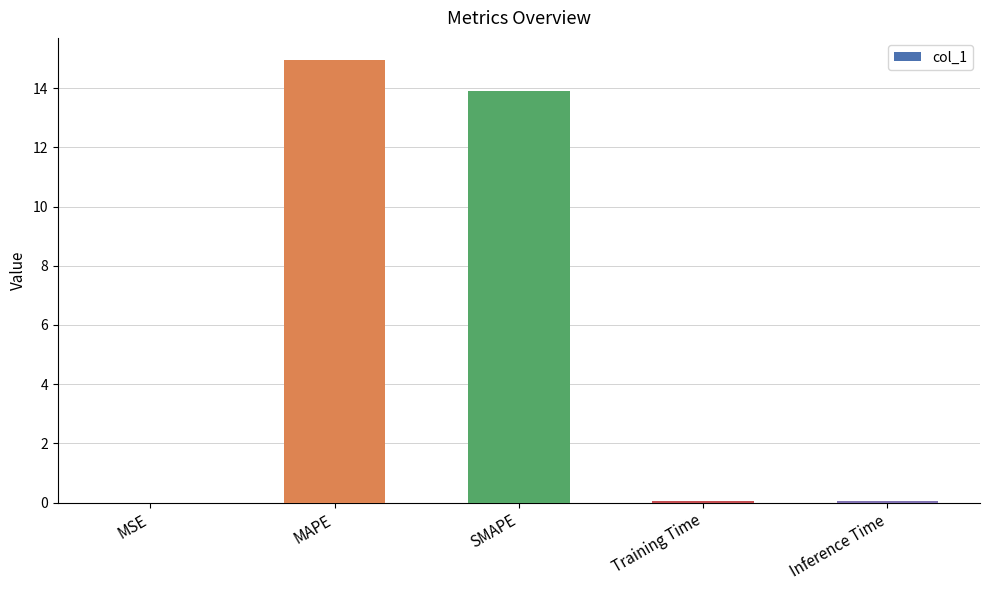

How many distinct data groups are displayed?

1